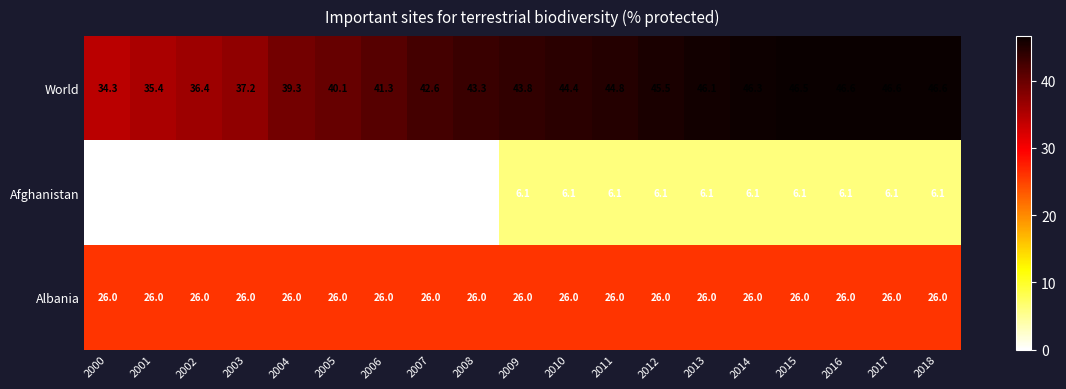

What is the total value across all series at 2000?

60.3